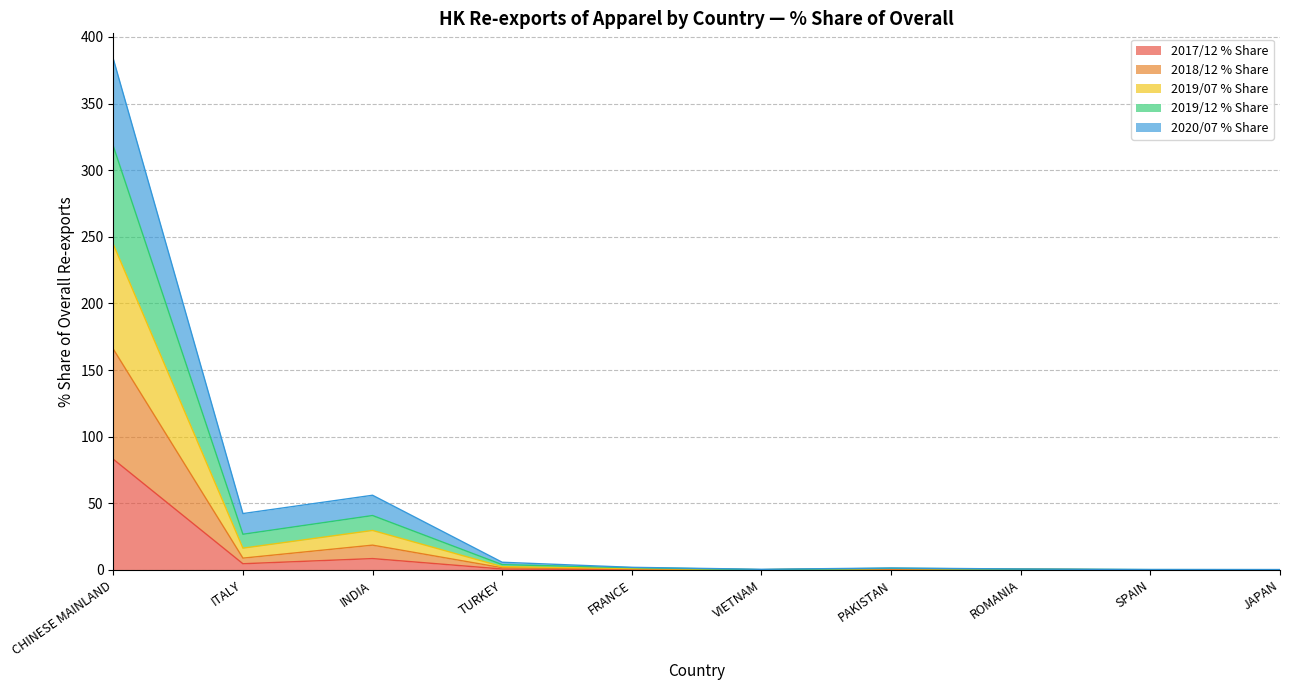

What is the label of the 3rd point from the right?

ROMANIA